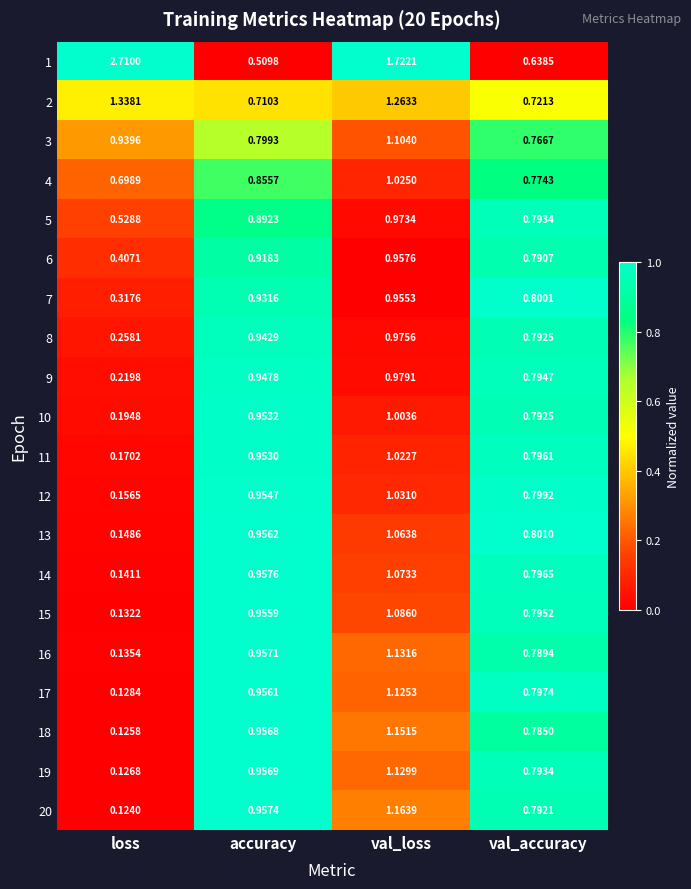

At which label is 16 closest to 0?

loss